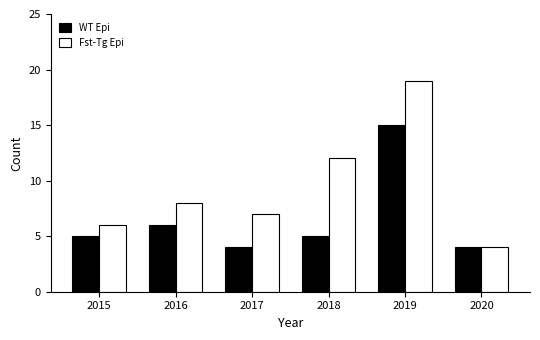

What is the difference between the Fst-Tg Epi values at 2015 and 2020?

2